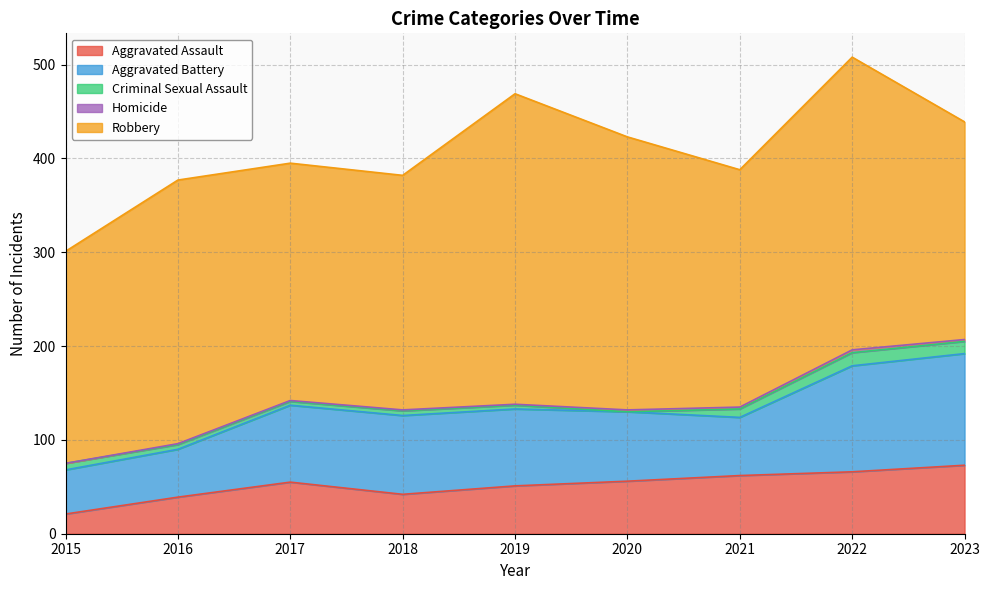

Which has a higher value, 2023 or 2015?

2023